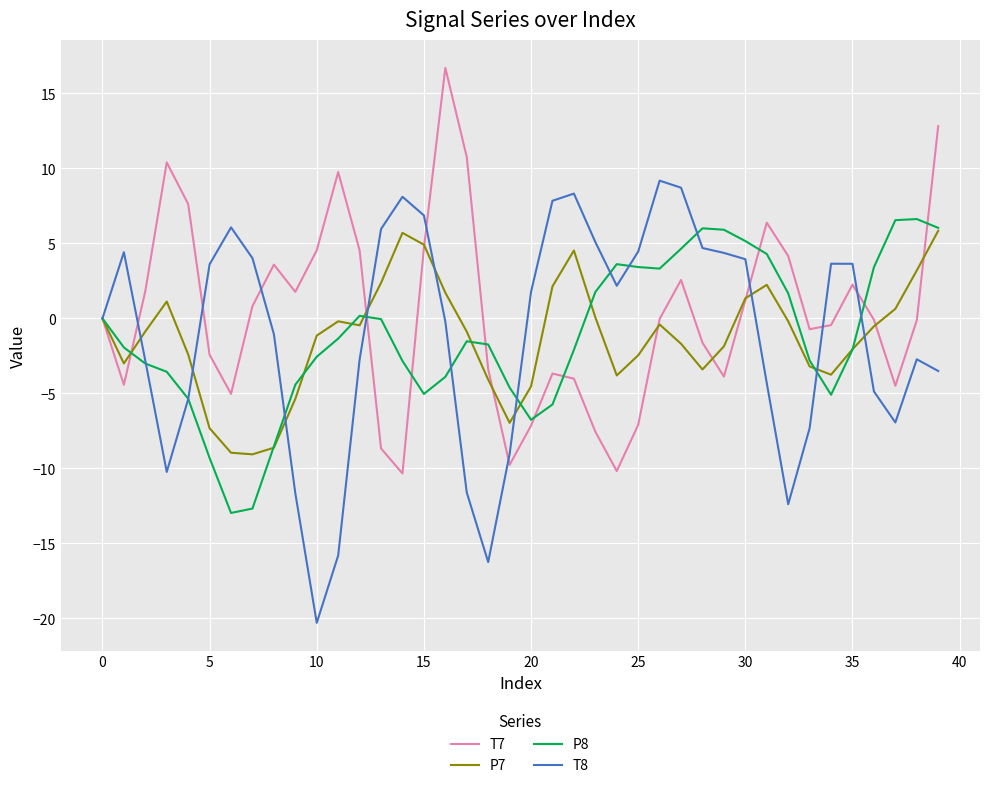

At how many categories does at least one series exceed 14?

1